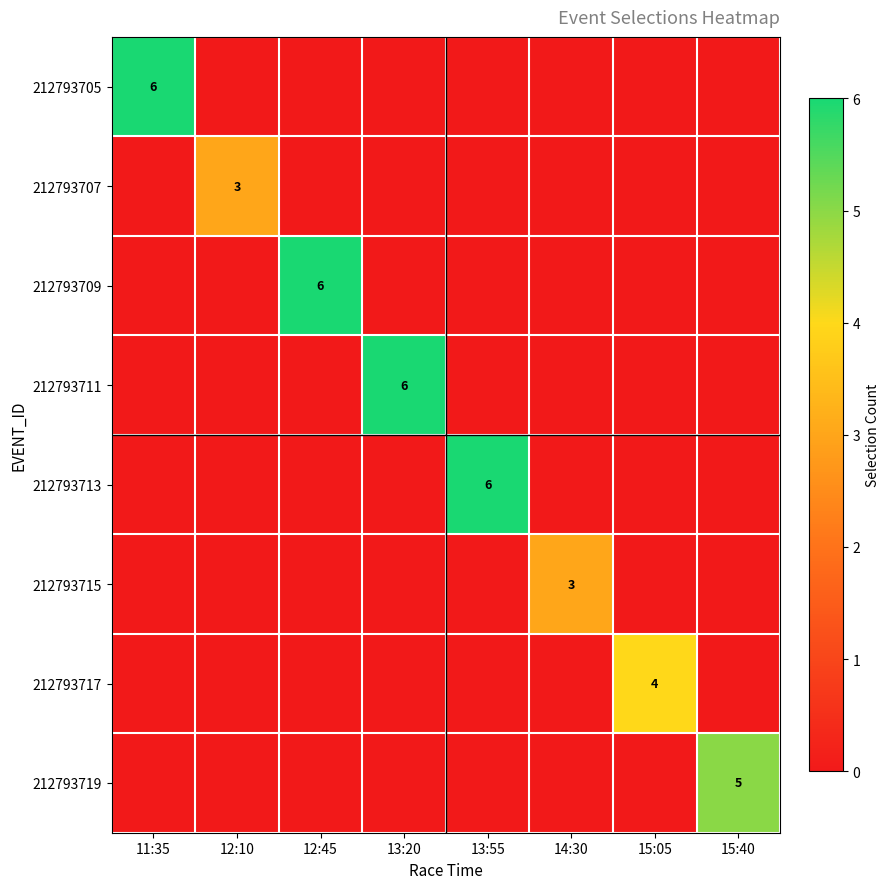

True or false: 212793705 has a value of 6 at 11:35.

True